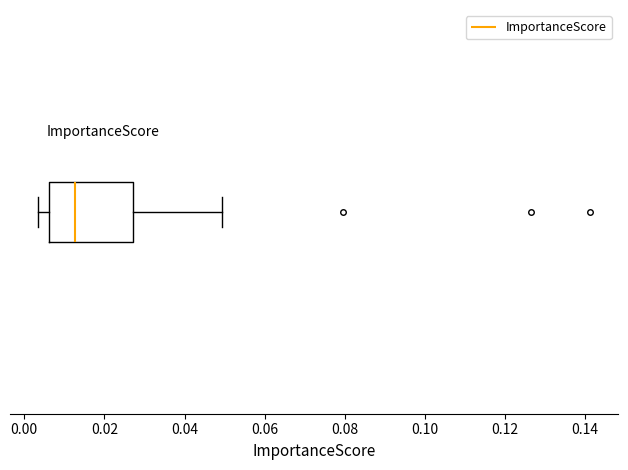

Transcribe this box plot: give where the median line is, the range the box spans, and where the two whiskers end, as read against the x-axis. The values are not printed on the chart, so give them approximately, as read against the axis.

median 0.012, box 0.006 to 0.028, whiskers 0.004 to 0.050